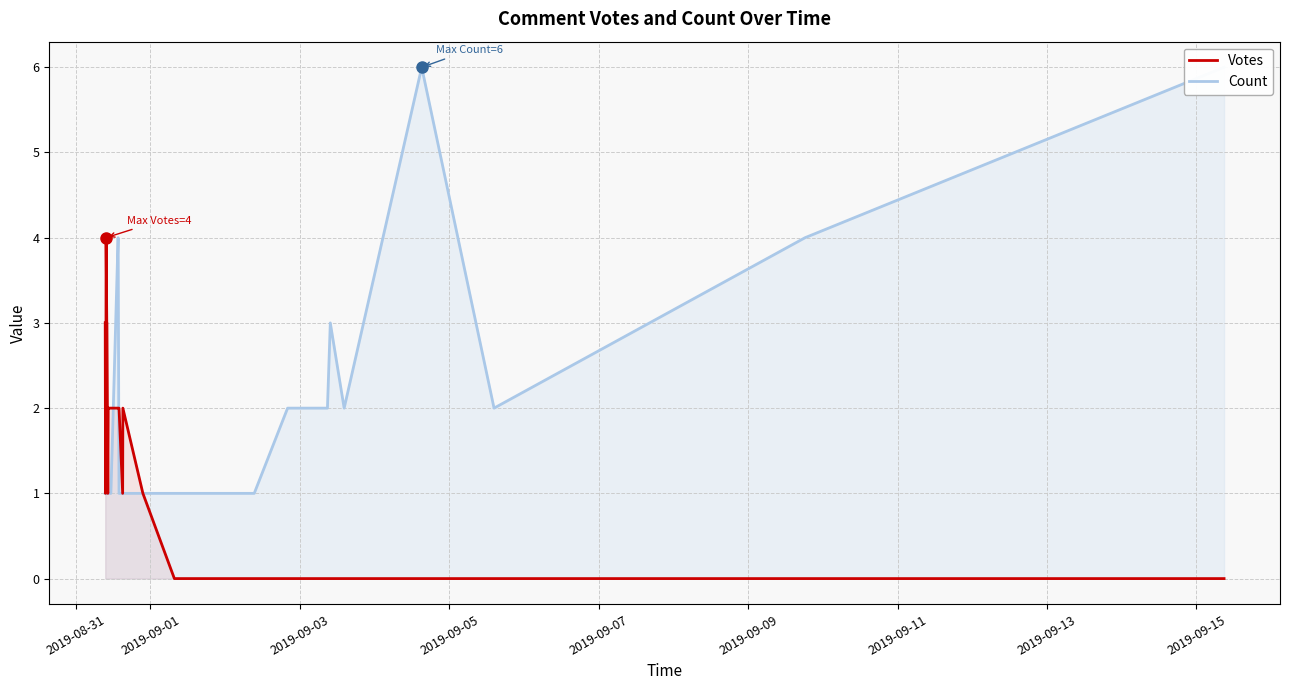

Reading left to right, list all the values displayed in this chart.

Votes: 3	1	2	4	3	3	2	1	2	2	2	2	2	2	2	2	1	2	1	0	0	0	0	0	0	0	0	0	0	0	0	0	0	0	0
Count: 1	1	1	1	1	1	1	1	1	1	1	1	1	4	4	1	1	1	1	1	1	1	1	1	1	1	1	2	2	3	2	6	2	4	6